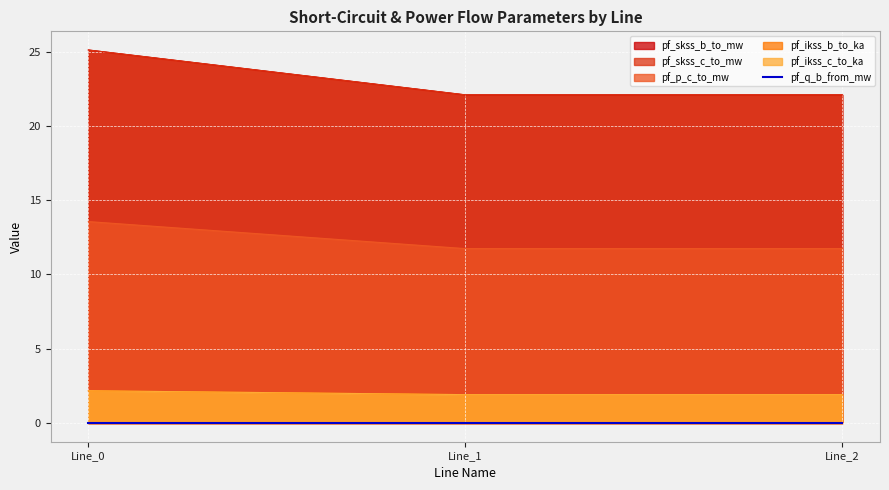

Between Line_0 and Line_2, which is larger?

Line_0